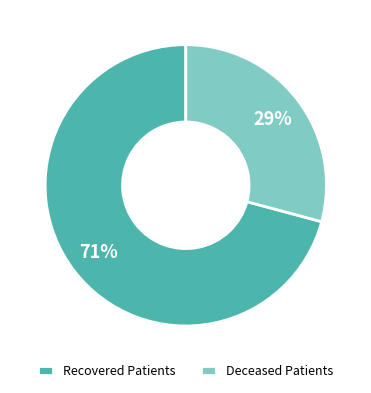

True or false: Deceased Patients accounts for 29% of the total.

True